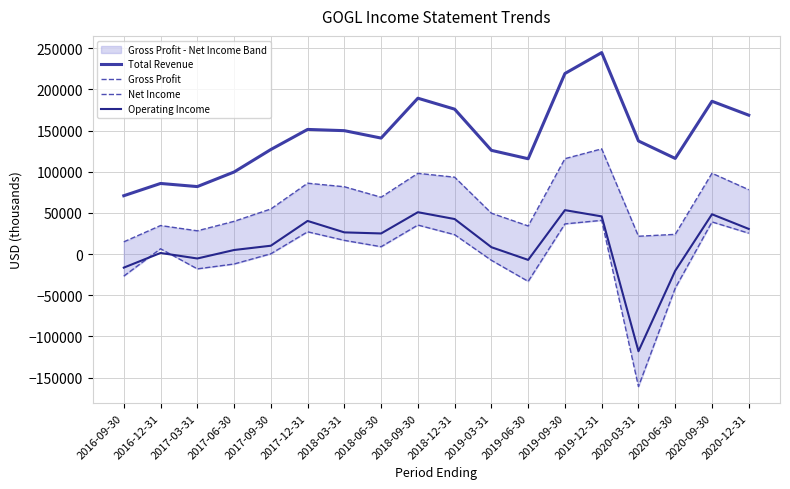

True or false: Gross Profit and Operating Income cross at least once.

False